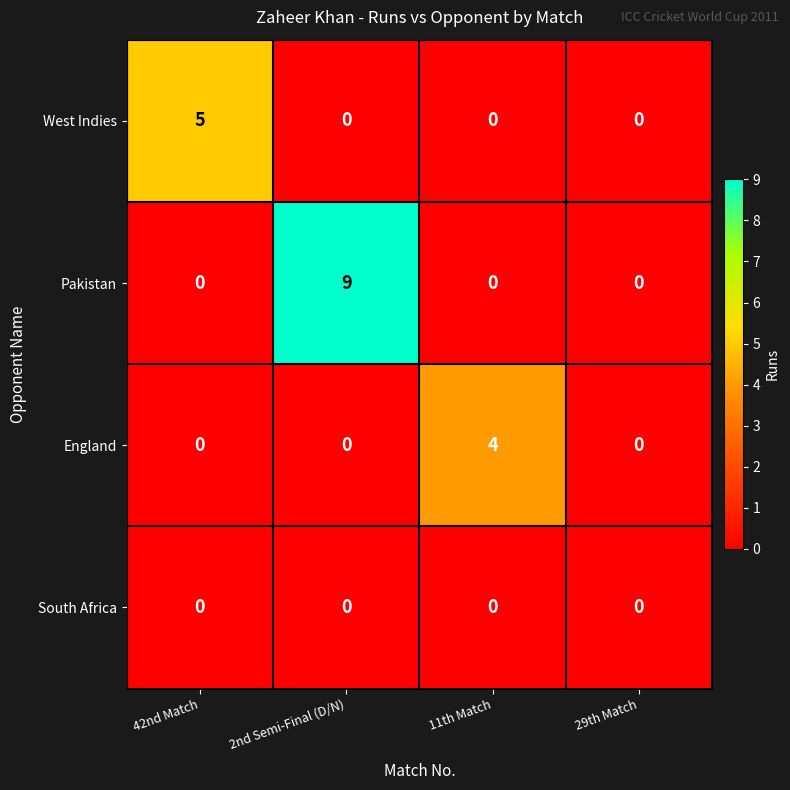

Reading right to left, what are all the values shown in this chart?

West Indies: 29th Match=0	11th Match=0	2nd Semi-Final (D/N)=0	42nd Match=5
Pakistan: 29th Match=0	11th Match=0	2nd Semi-Final (D/N)=9	42nd Match=0
England: 29th Match=0	11th Match=4	2nd Semi-Final (D/N)=0	42nd Match=0
South Africa: 29th Match=0	11th Match=0	2nd Semi-Final (D/N)=0	42nd Match=0